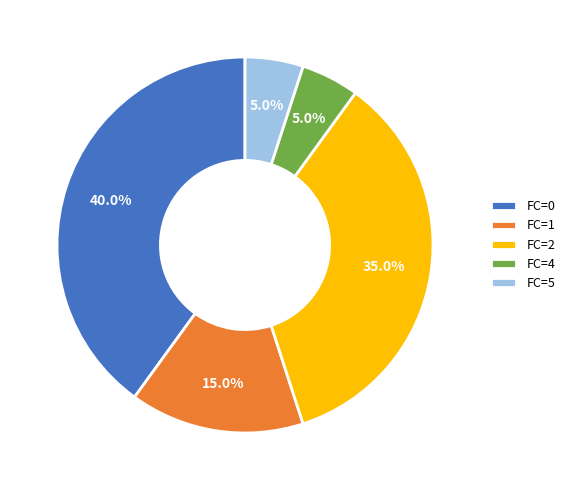

Is it true that FC=0 is 52% of the pie?

False